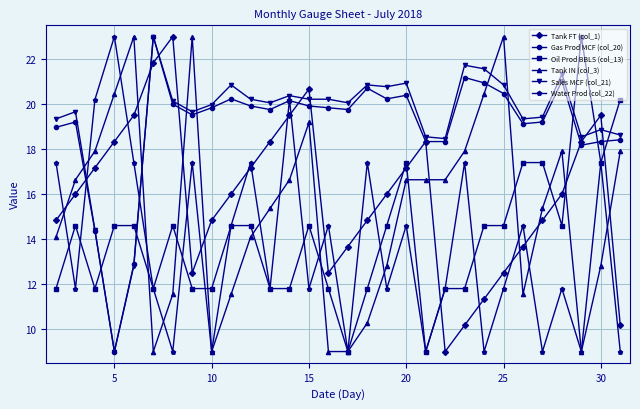

Does the chart display data point markers on the line(s)?

Yes